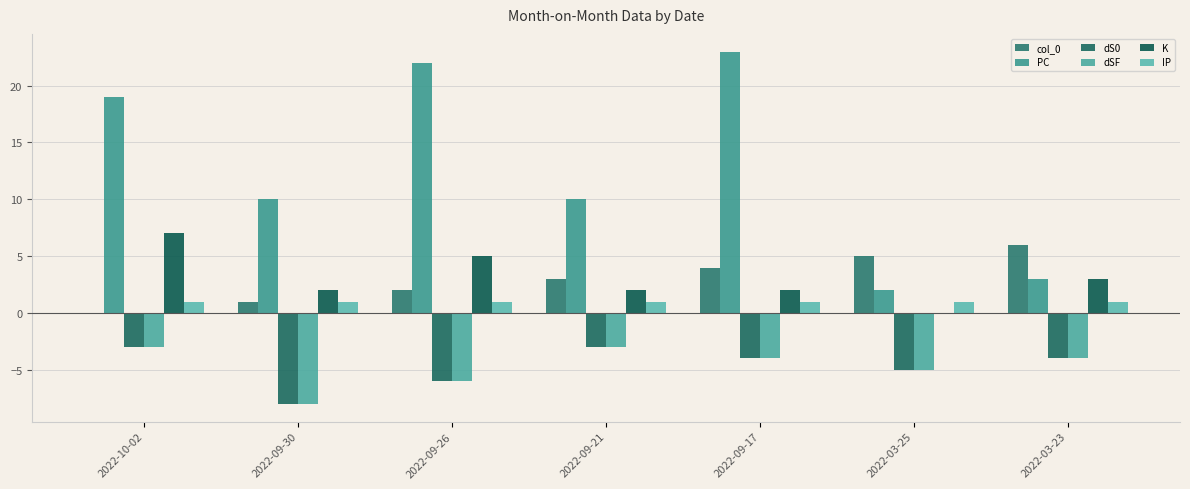

How many series are shown in this chart?

6